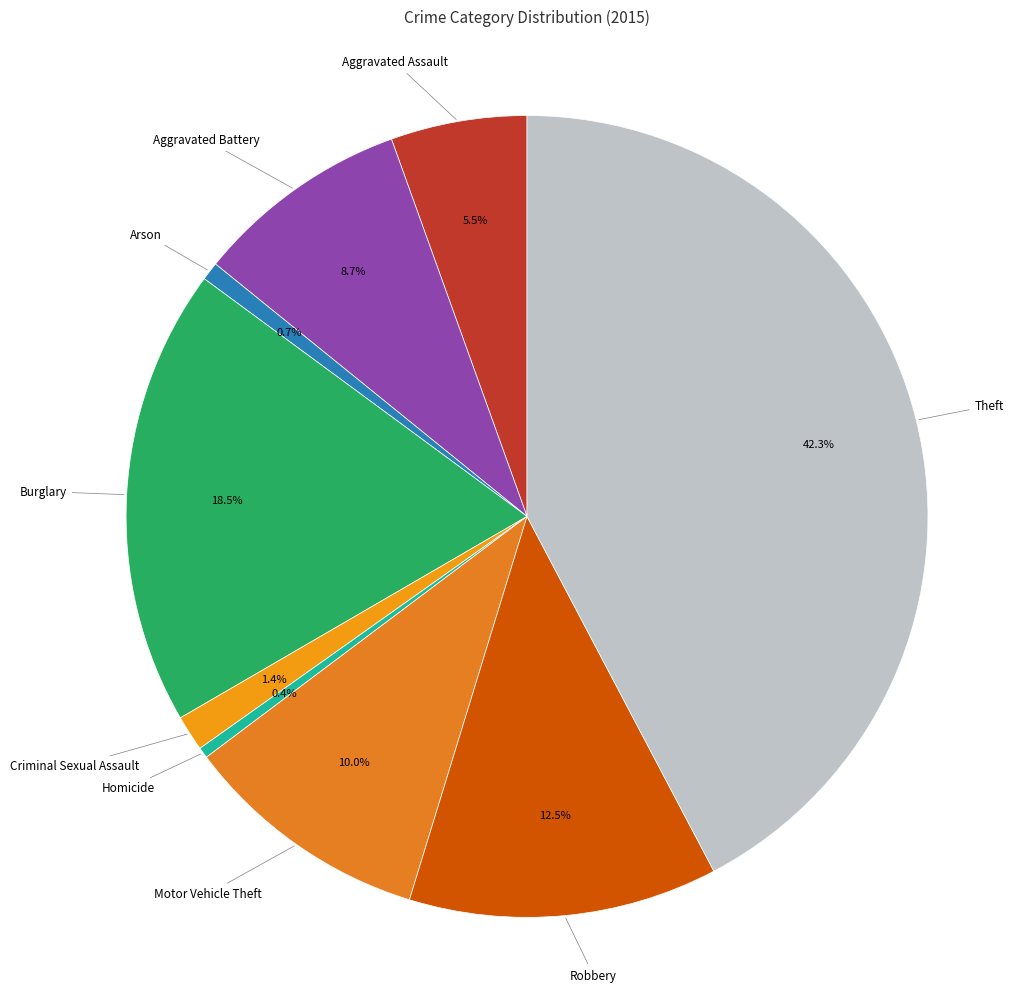

The Burglary slice represents 12% of the pie. True or false?

False